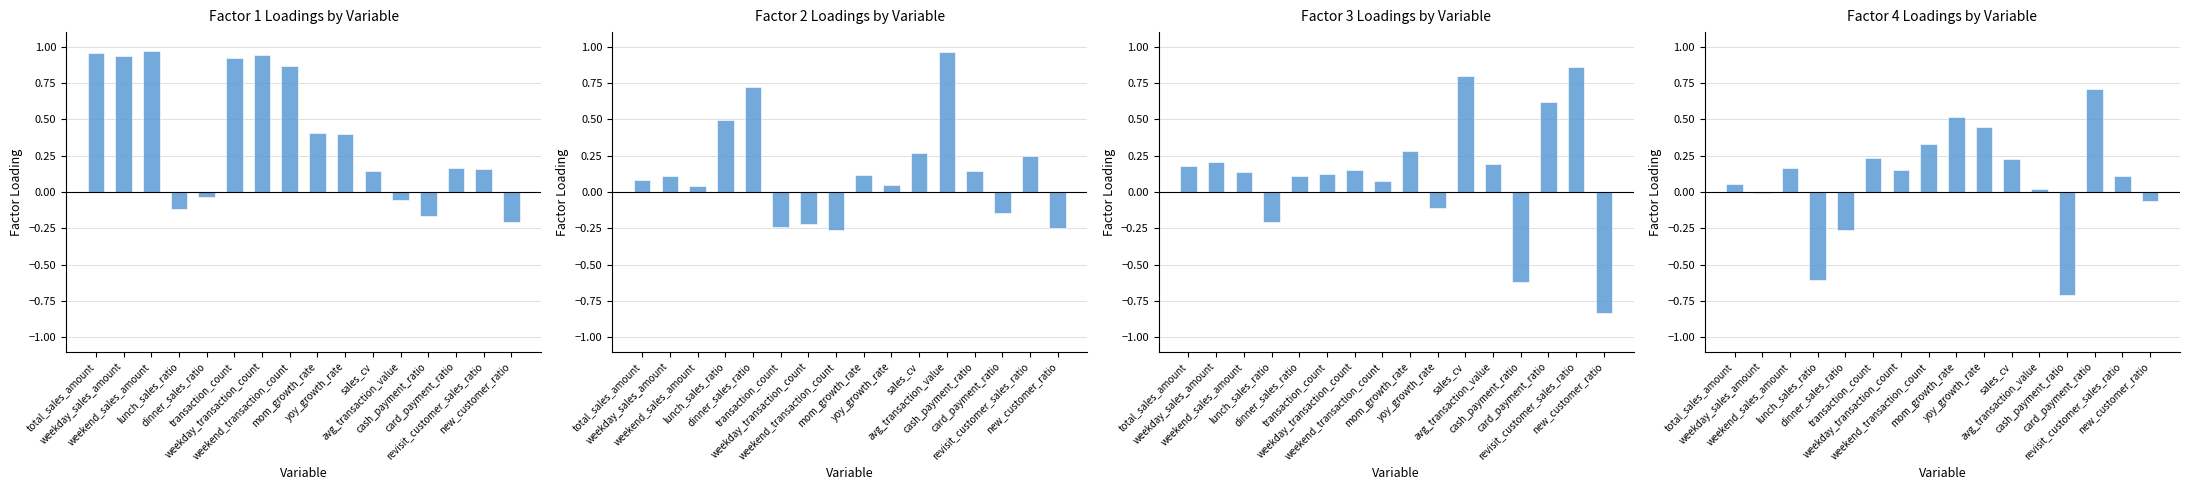

What is the label of the 11th bar from the right?

transaction_count